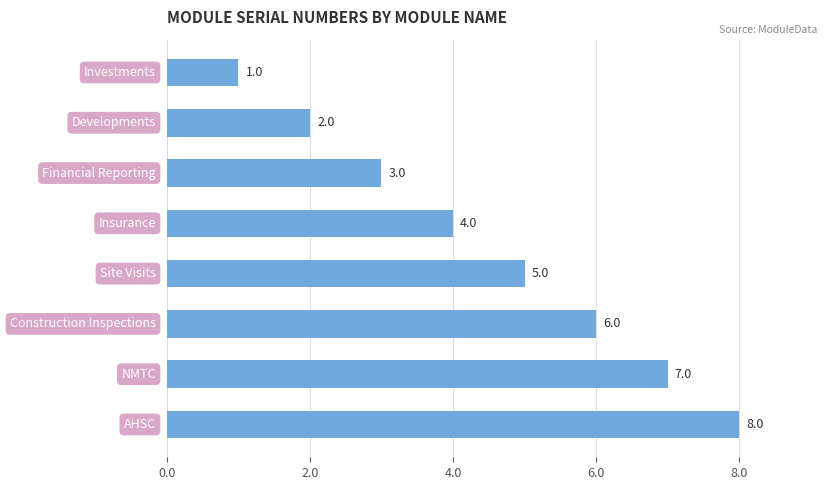

What is the difference between the maximum and minimum values?

7